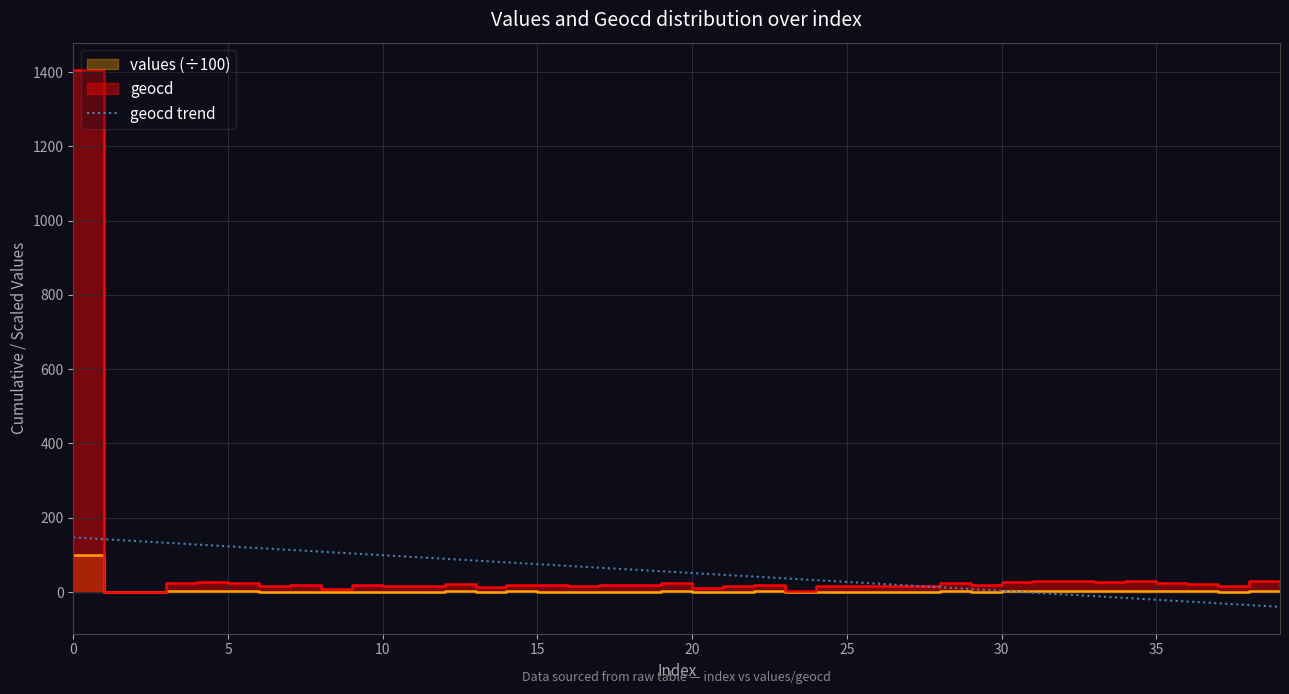

The value at 26 is 5.5. True or false?

False